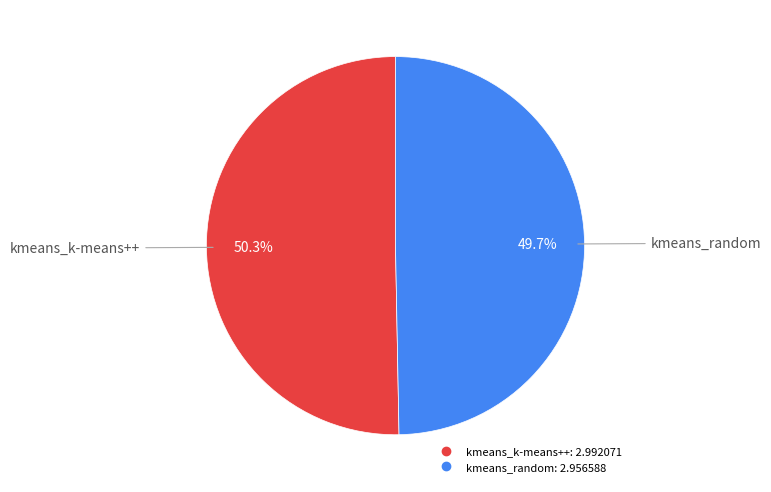

To the nearest percent, what is the difference between the kmeans_random and kmeans_k-means++ slice percentages?

1%